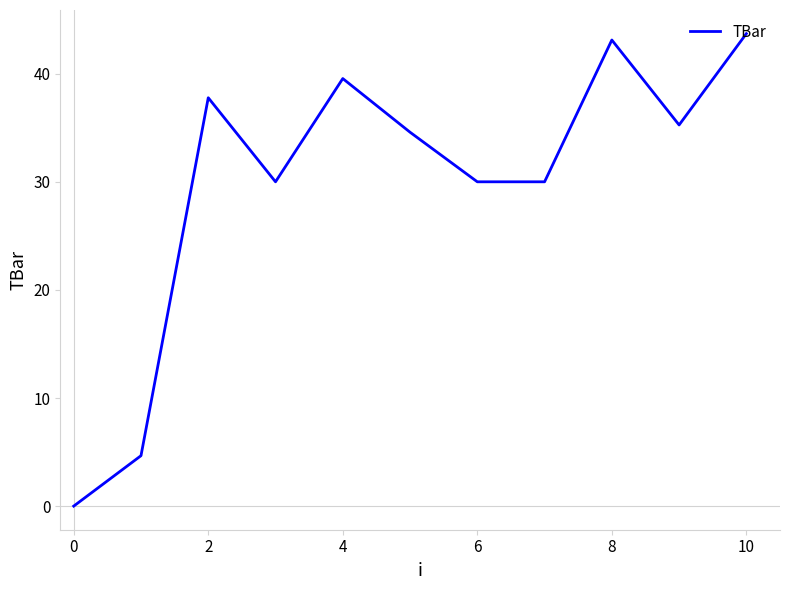

What is the difference between the maximum and minimum values?

43.7